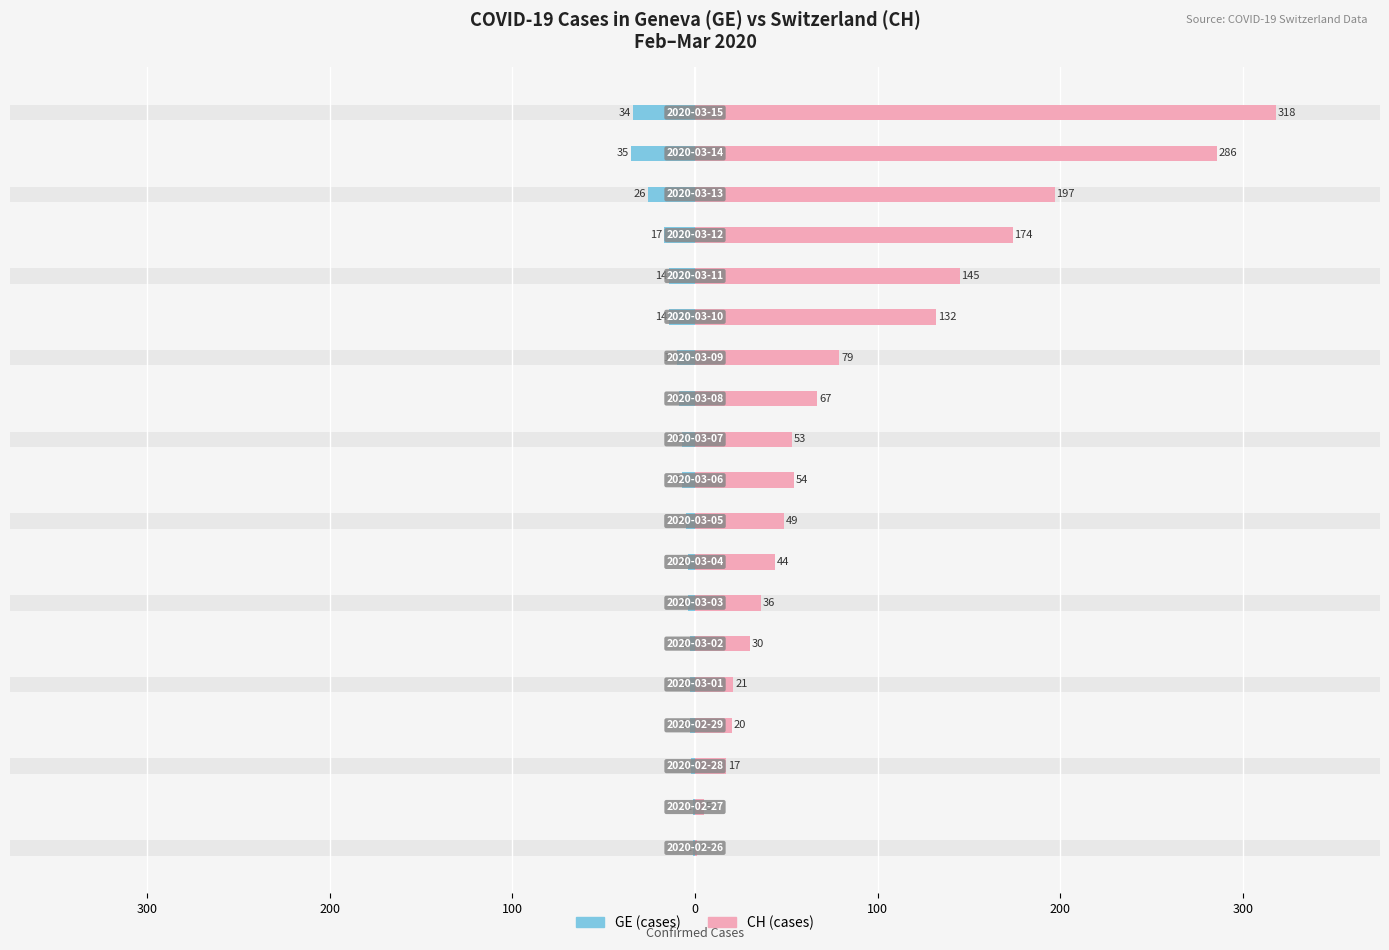

Reading right to left, what are all the values shown in this chart?

GE (cases): -34	-35	-26	-17	-14	-14	-10	-9	-7	-7	-5	-4	-4	-3	-3	-3	-2	-1	-1
CH (cases): 318	286	197	174	145	132	79	67	53	54	49	44	36	30	21	20	17	5	1